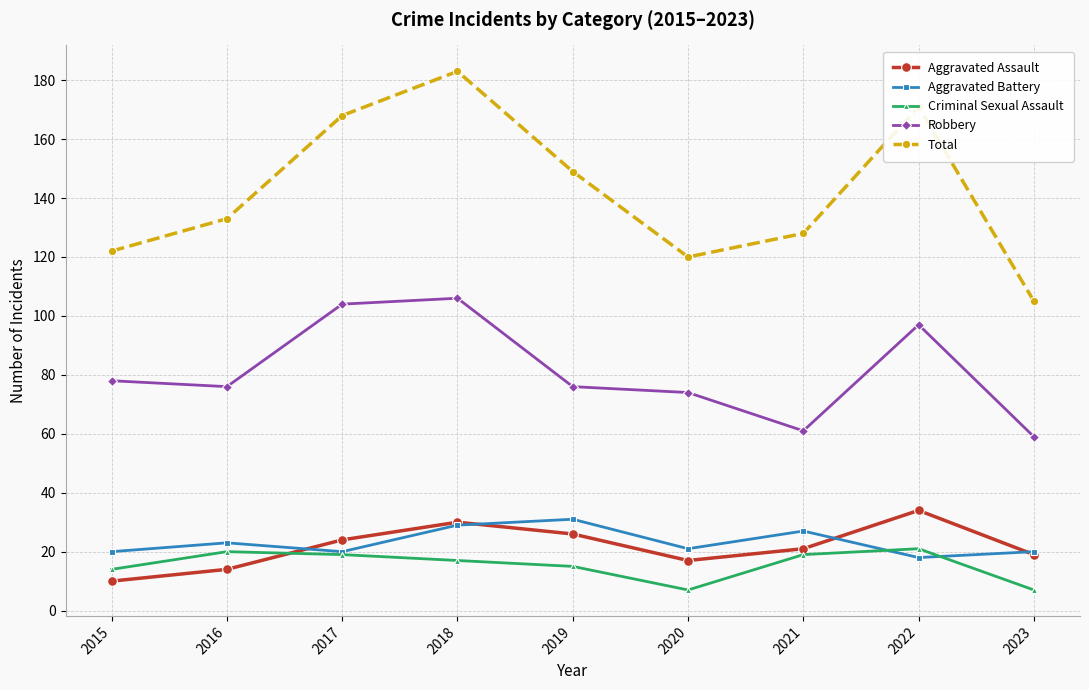

What is the value of the Aggravated Battery point at the 4th from the left?

29